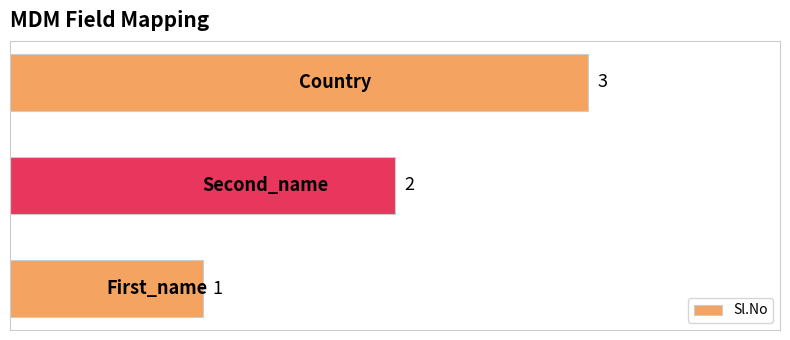

What is the maximum value shown in the chart?

3